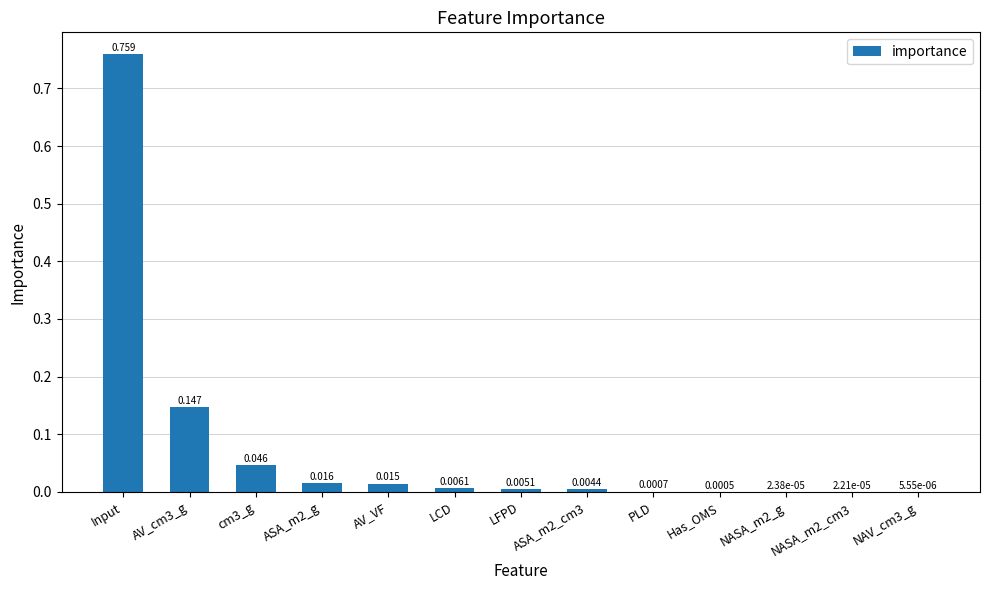

Are the bars horizontal?

No